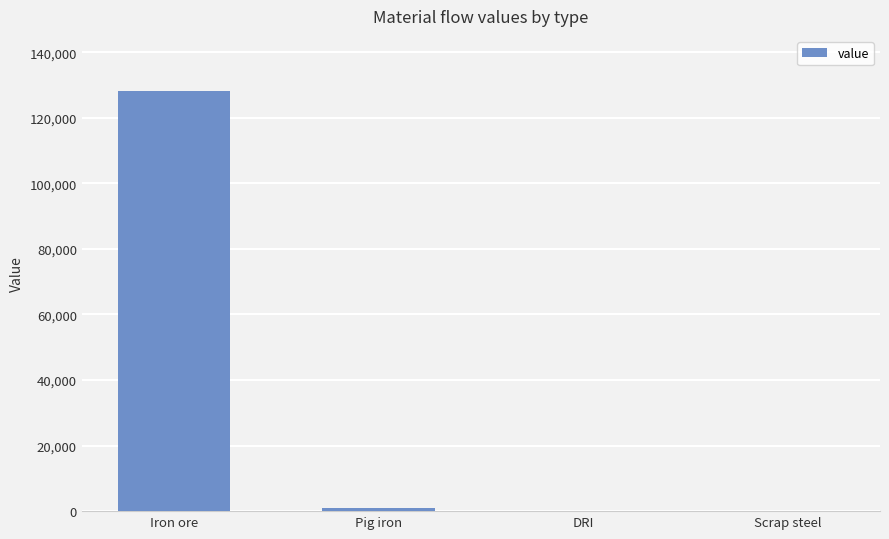

Which label corresponds to the largest value in the chart?

Iron ore